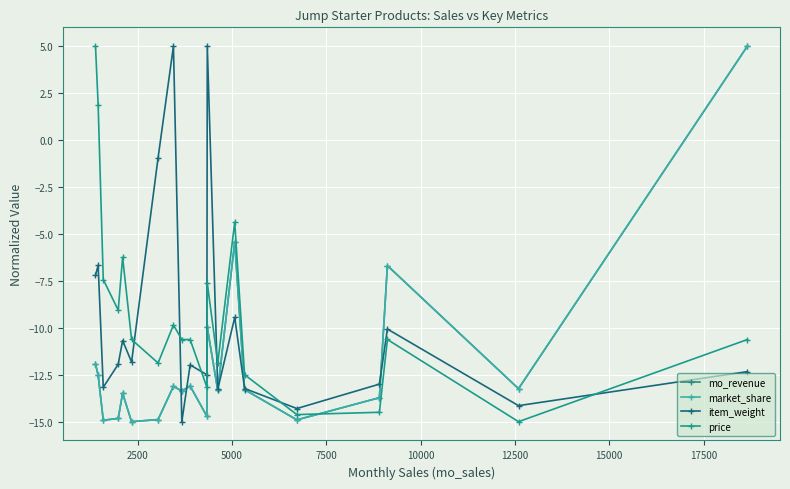

True or false: market_share and item_weight cross at least once.

True